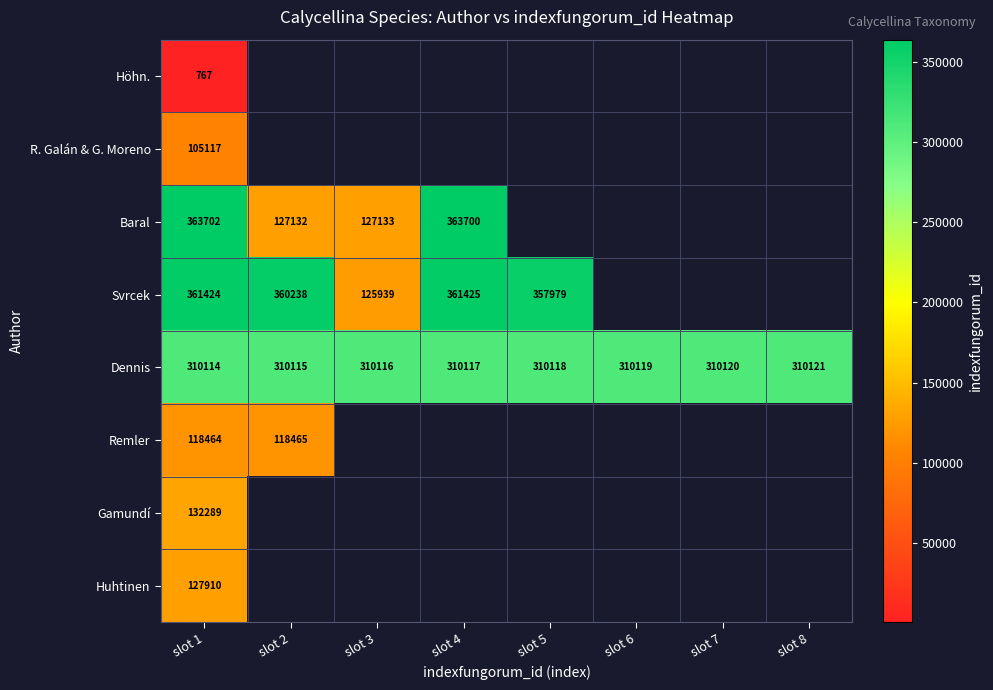

Is the value of Baral at slot 4 greater than the value of Huhtinen at slot 1?

Yes